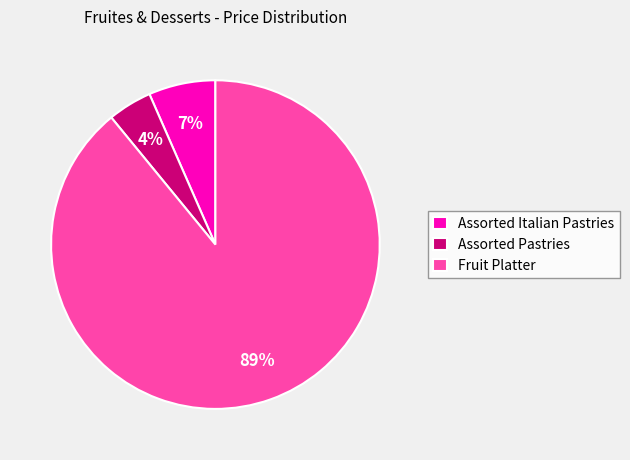

How many slices are in this pie chart?

3